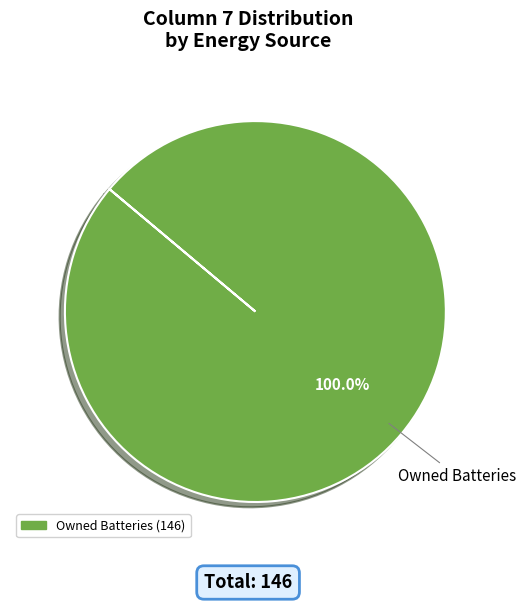

Is there any slice that represents more than half of the pie?

Yes